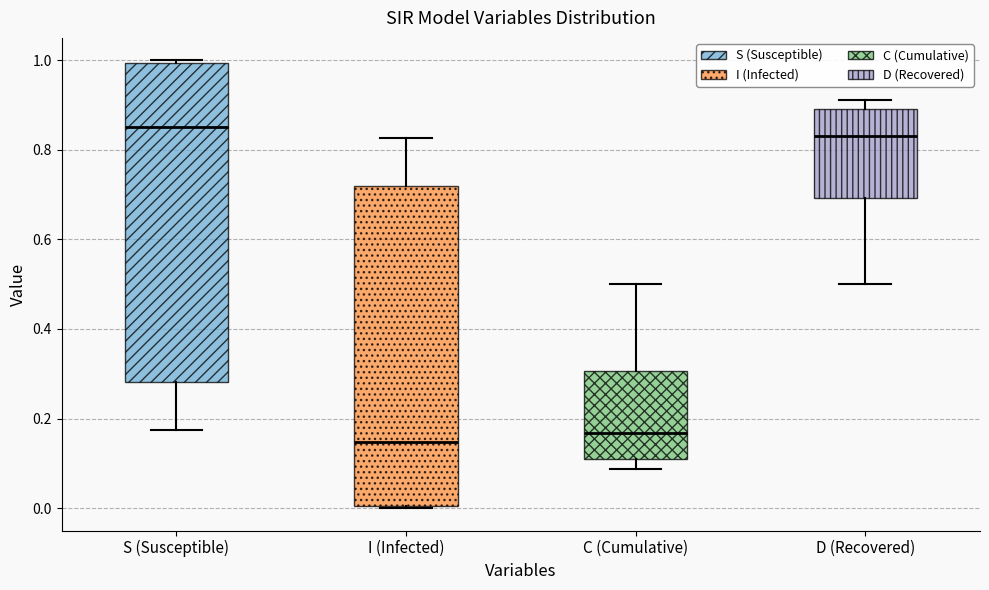

Reading left to right, read every box against the y-axis: the position of its median line, the range the box covers, and the ends of its whiskers. The values are not printed on the chart, so give them approximately, as read against the axis.

S (Susceptible): median 0.86, box 0.28 to 1.00, whiskers 0.18 to 1.00
I (Infected): median 0.14, box 0.00 to 0.72, whiskers 0.00 to 0.82
C (Cumulative): median 0.16, box 0.10 to 0.30, whiskers 0.08 to 0.50
D (Recovered): median 0.84, box 0.70 to 0.90, whiskers 0.50 to 0.92